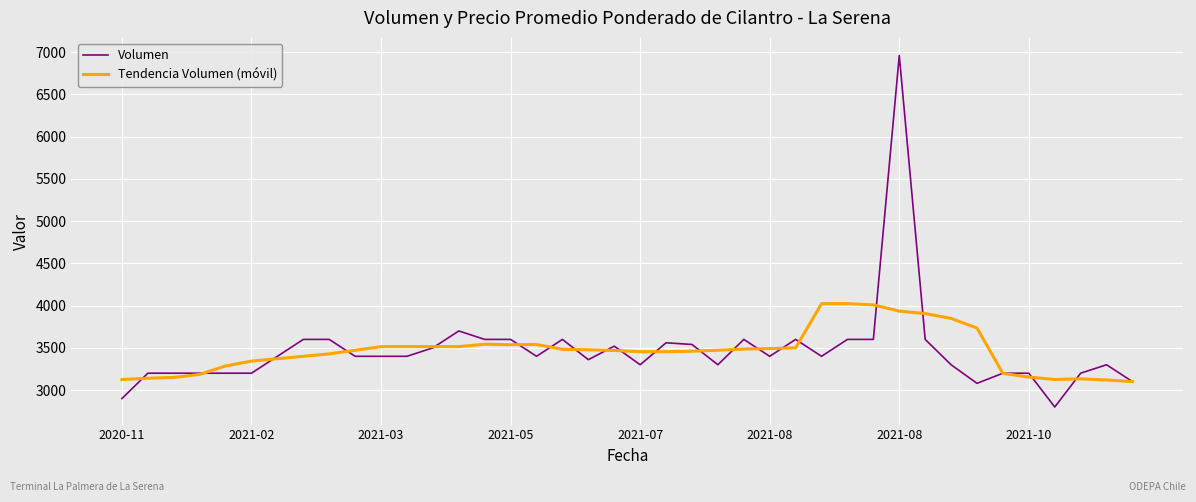

Which series has the largest range (max minus min)?

Volumen